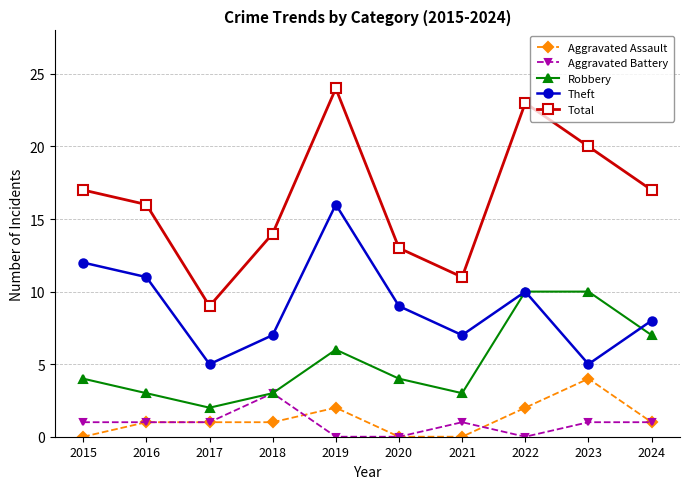

What is the minimum value for Total?

9